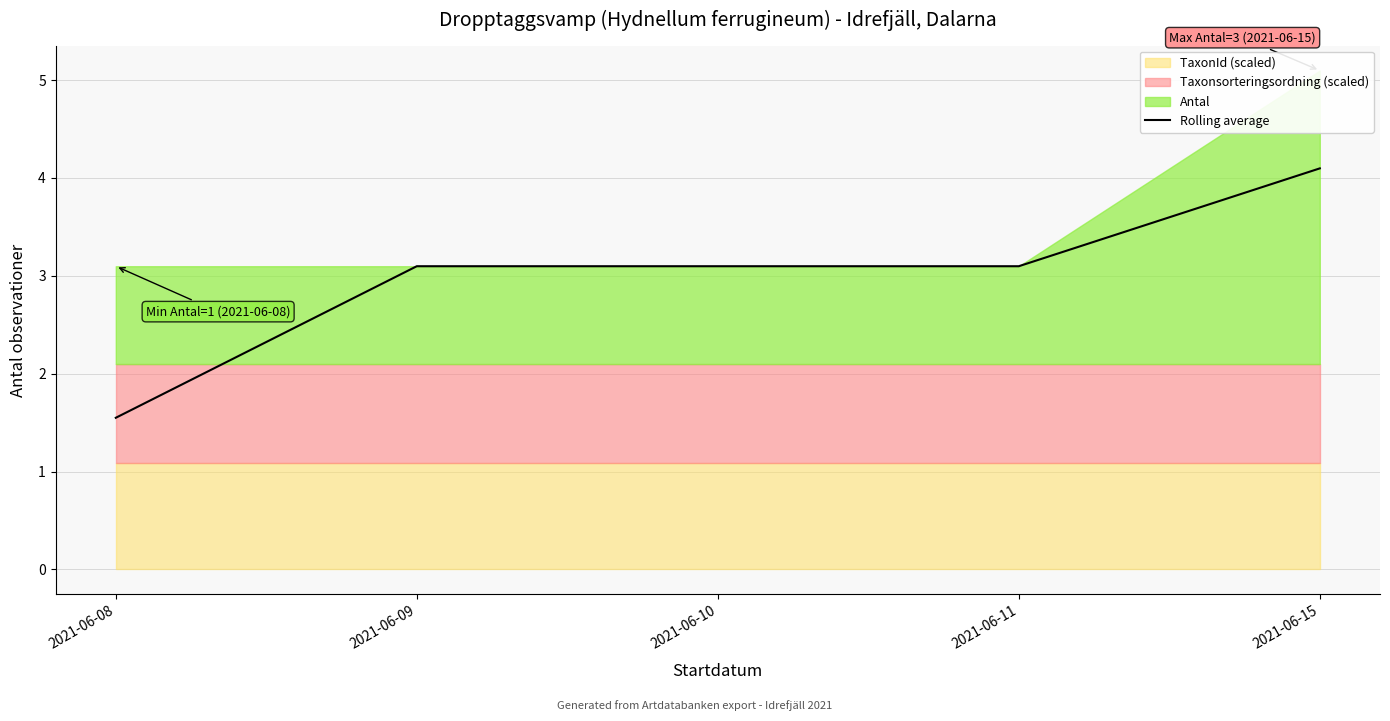

What is the value of the 3rd point from the left?

3.1